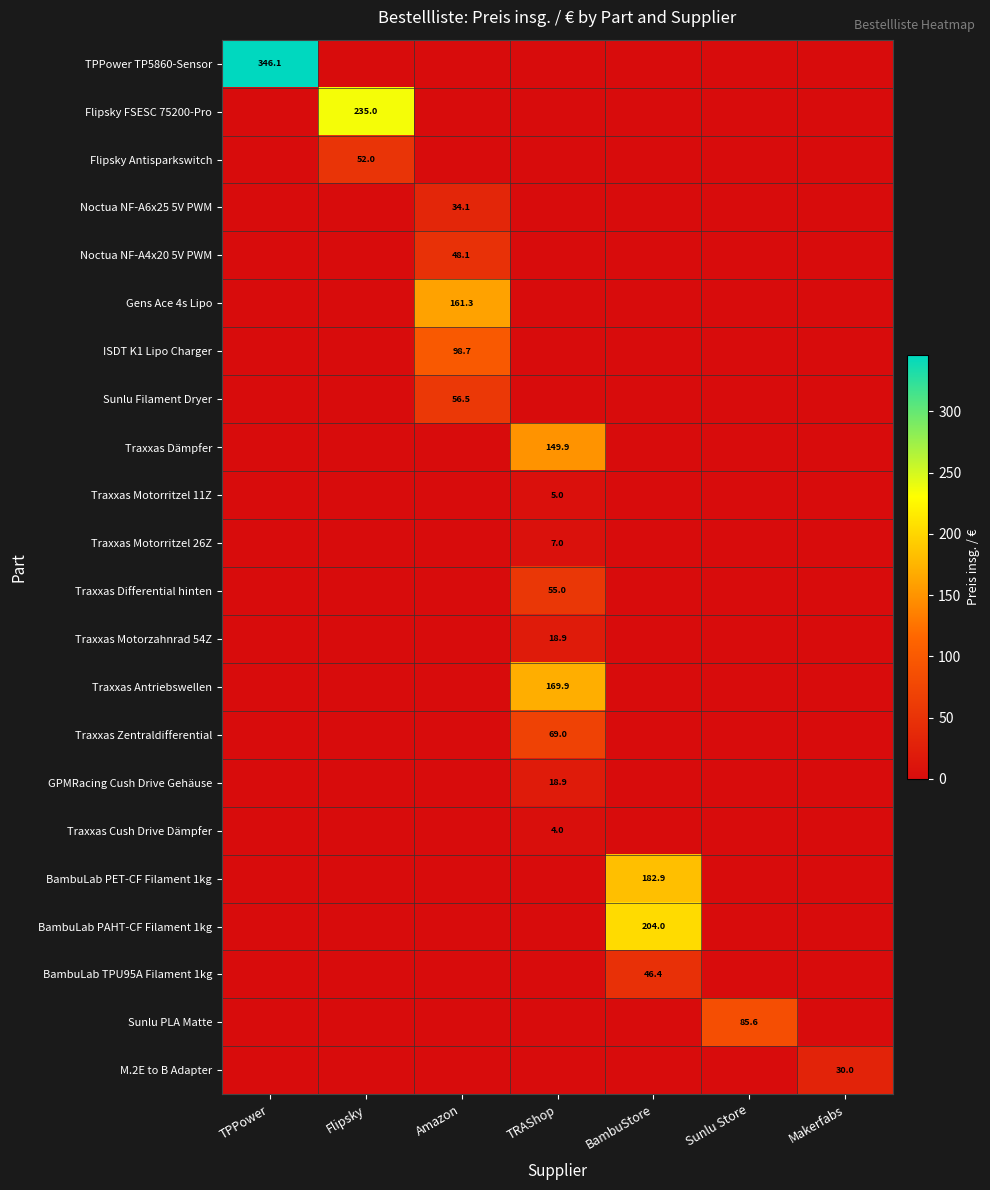

What is the difference between the highest and lowest values at TPPower?

346.1